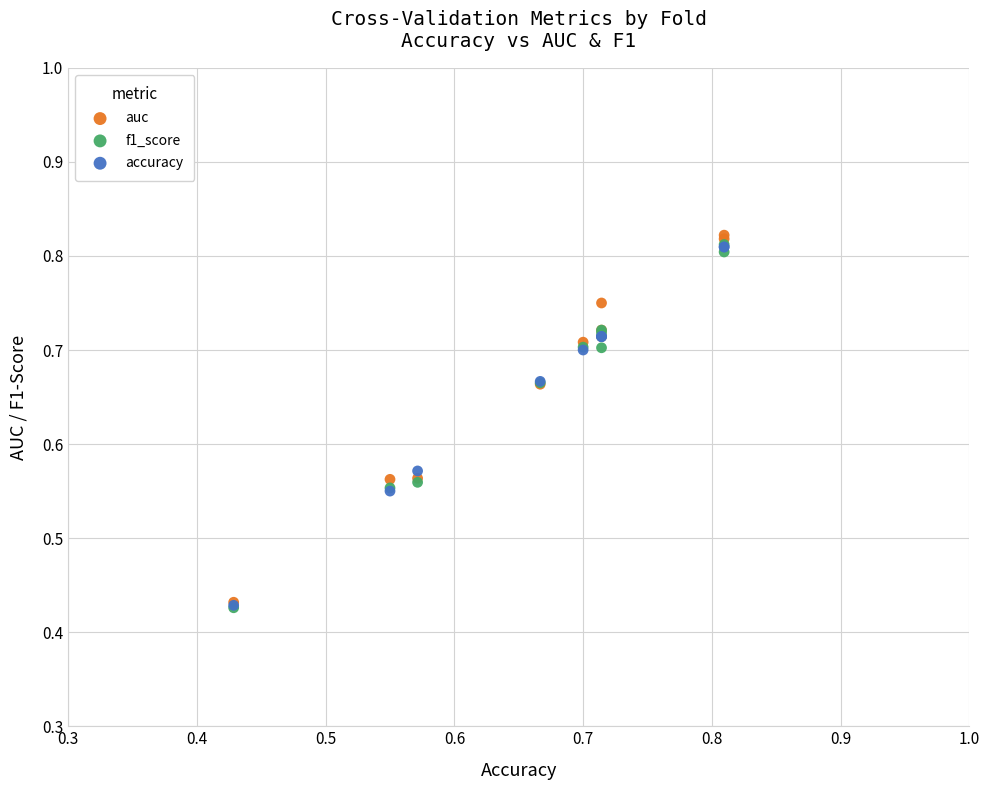

Which series reaches the maximum Y coordinate?

auc